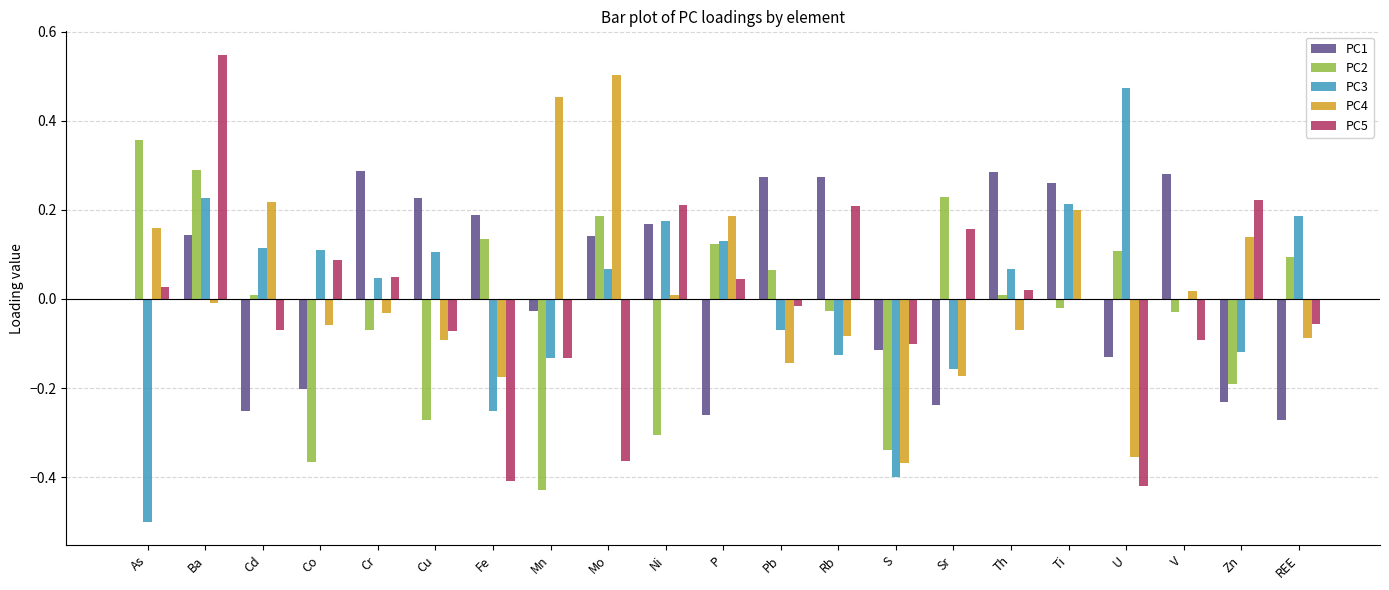

At which category does the chart reach its peak across all series?

Ba